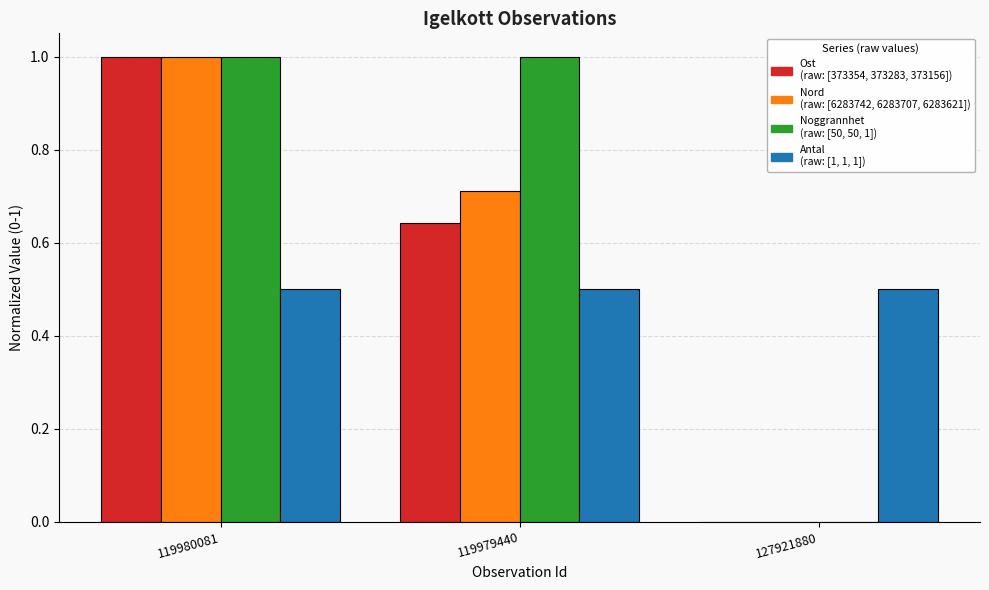

At which category is the sum across all series the highest?

119980081